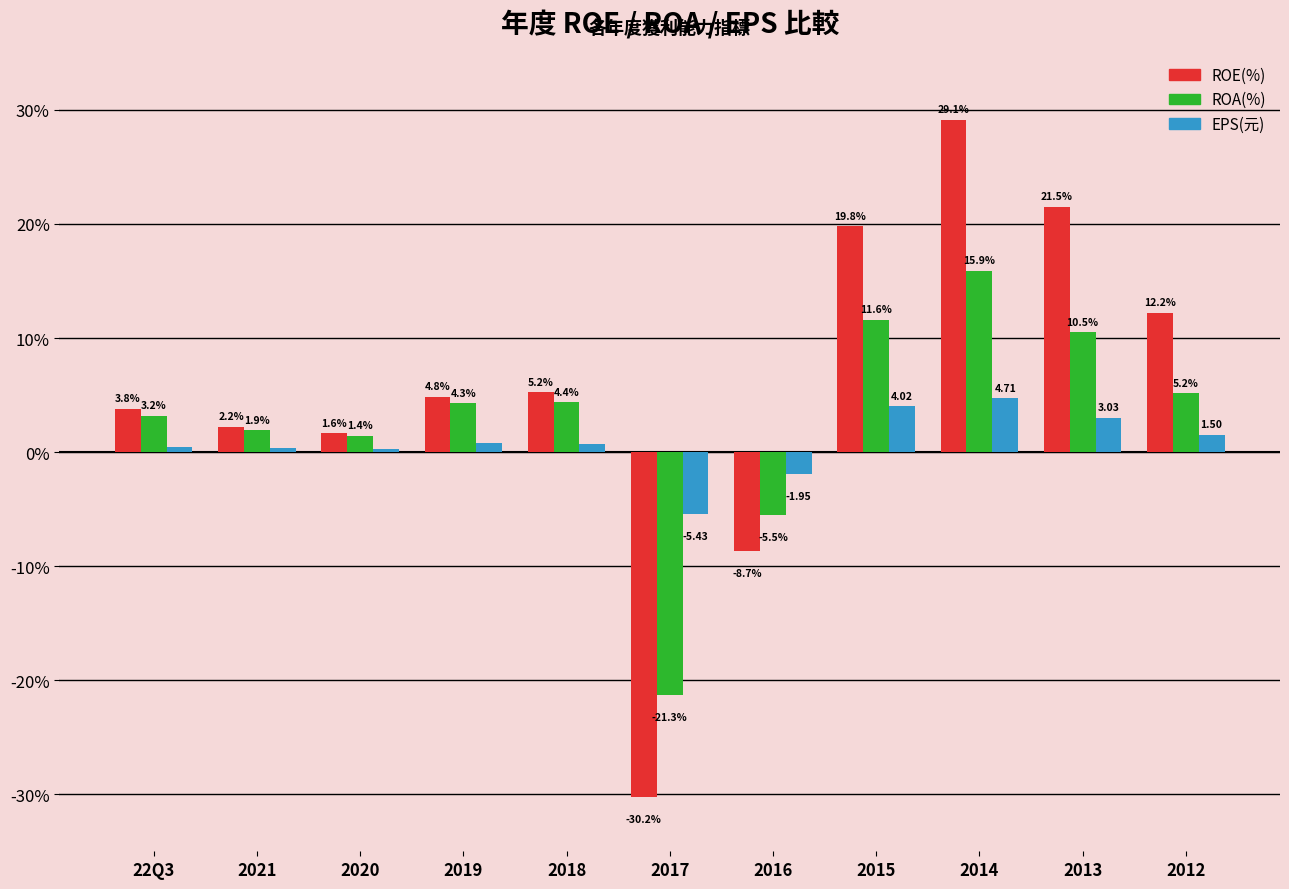

How many groups of bars are there?

11